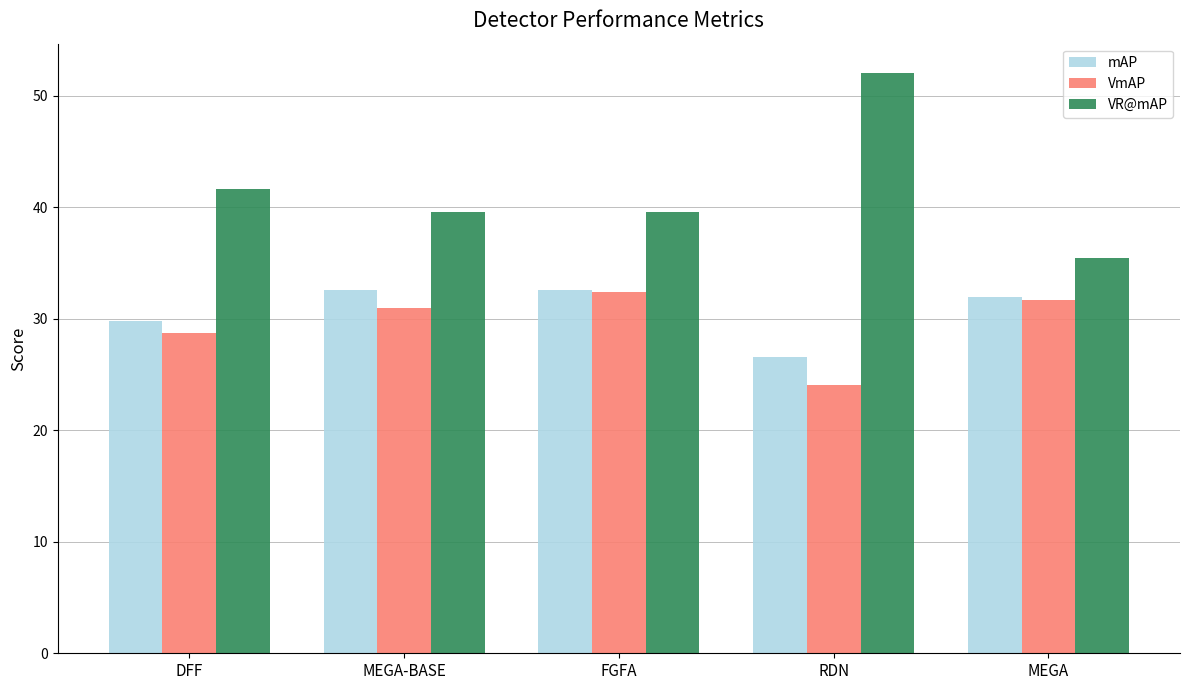

At how many categories does at least one series exceed 47?

1